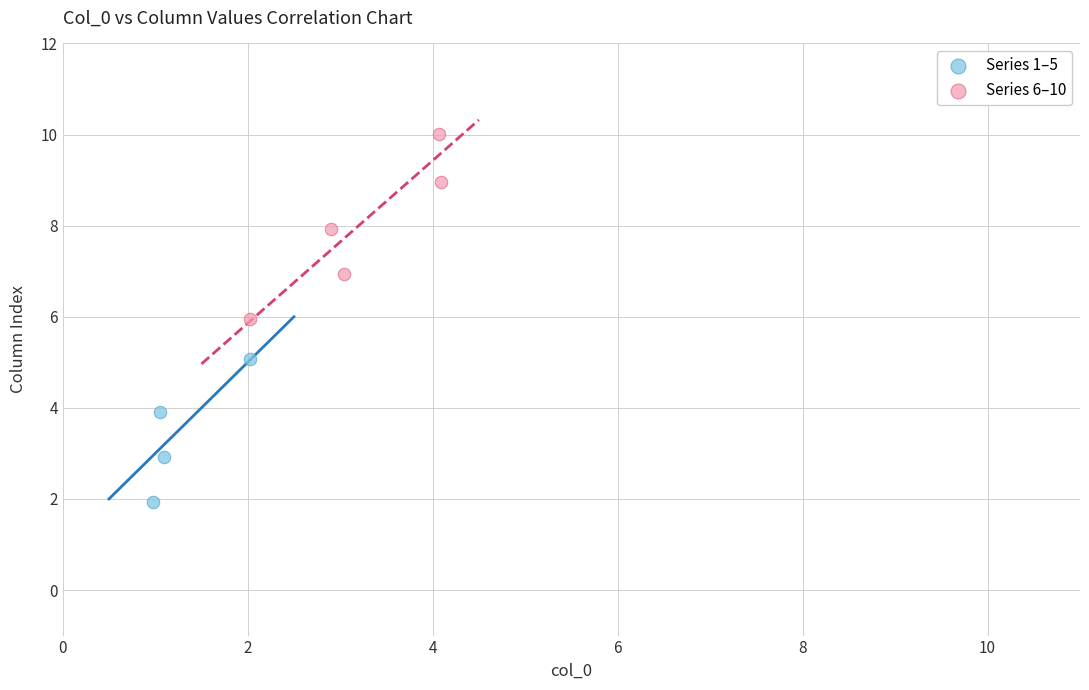

Which series reaches the minimum Y coordinate?

Series 1–5